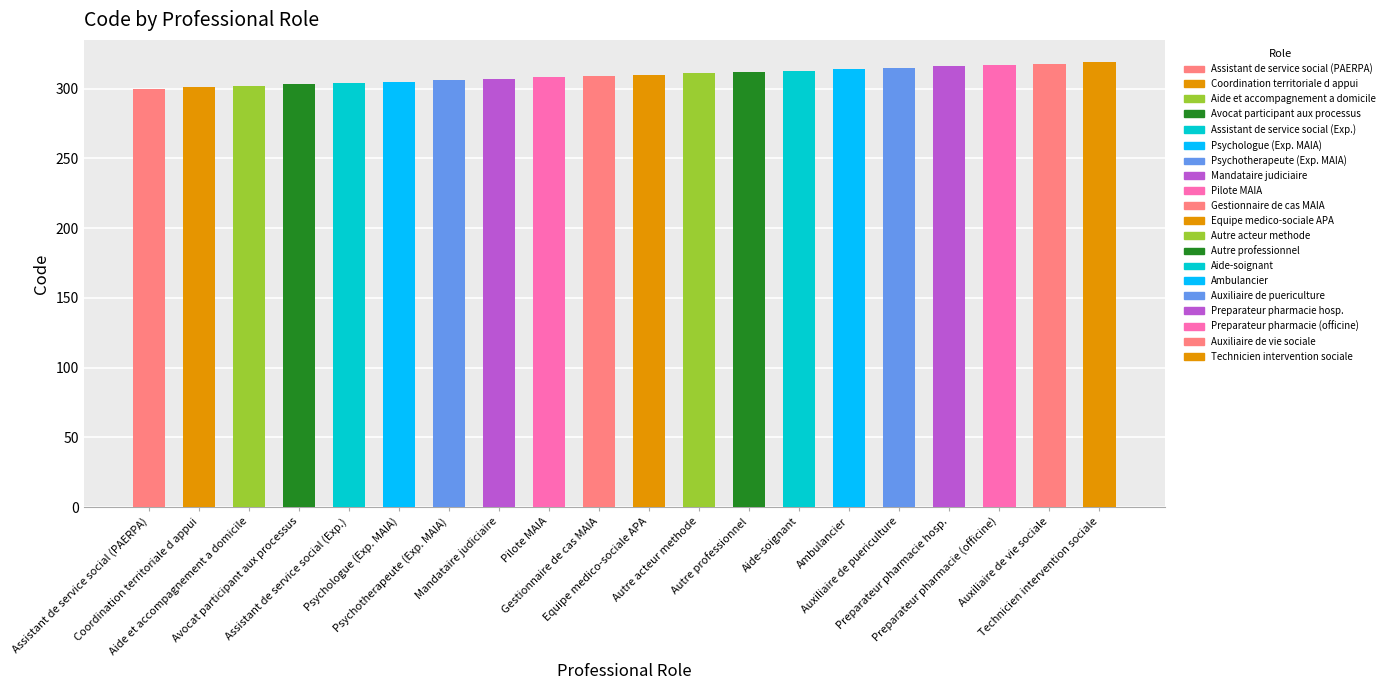

How many data points does each series have?

20